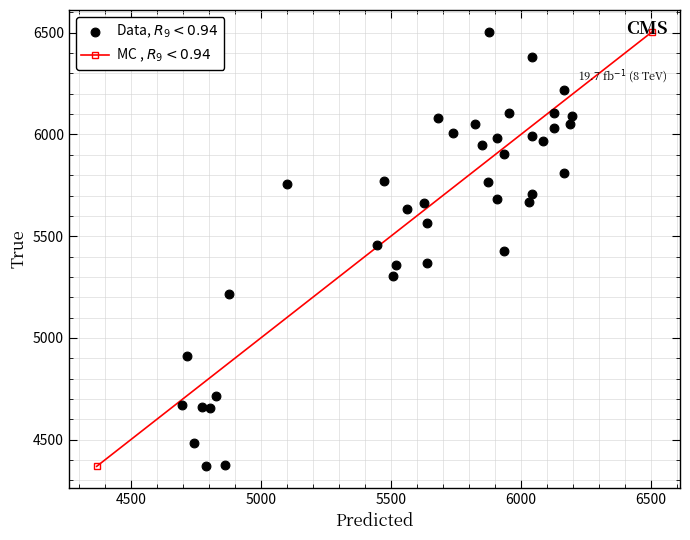

What is the range of Y values (max minus min)?

2136